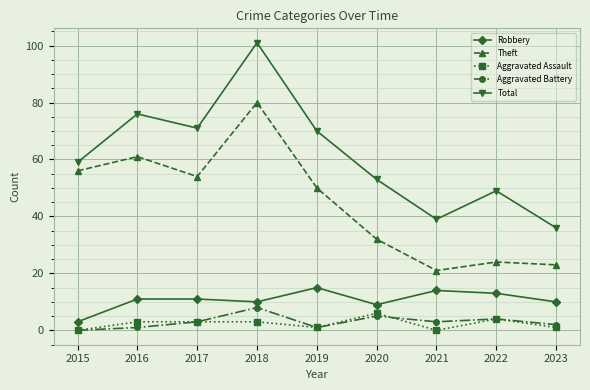

How many lines are shown in the chart?

5